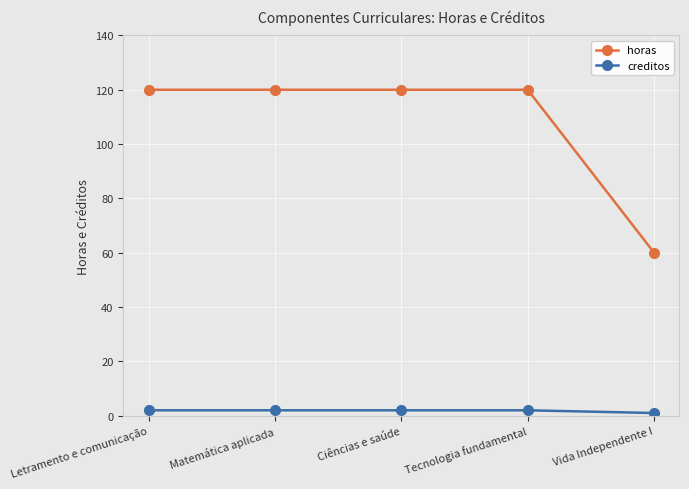

The value of horas at Tecnologia fundamental is 163. True or false?

False